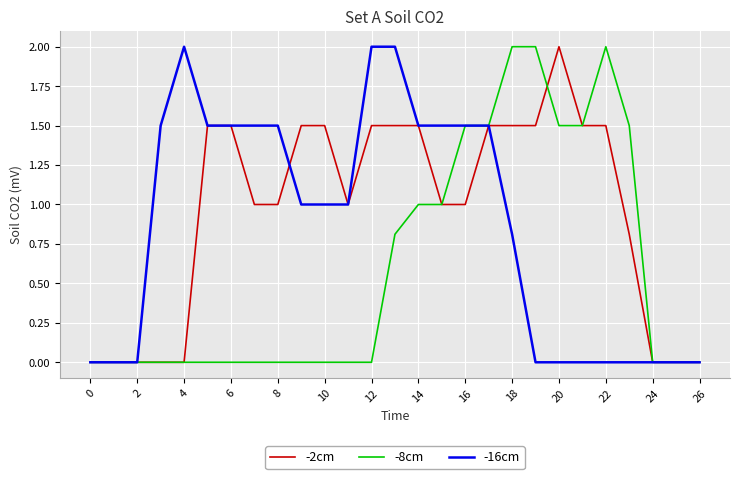

Which series has the largest total across all categories?

-2cm